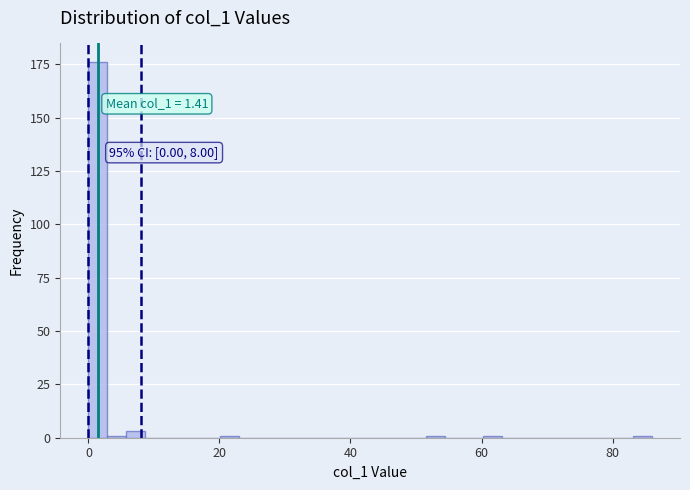

Around what value on the x-axis is the tallest bar? Give the approximate position of its centre, as read against the axis.

2